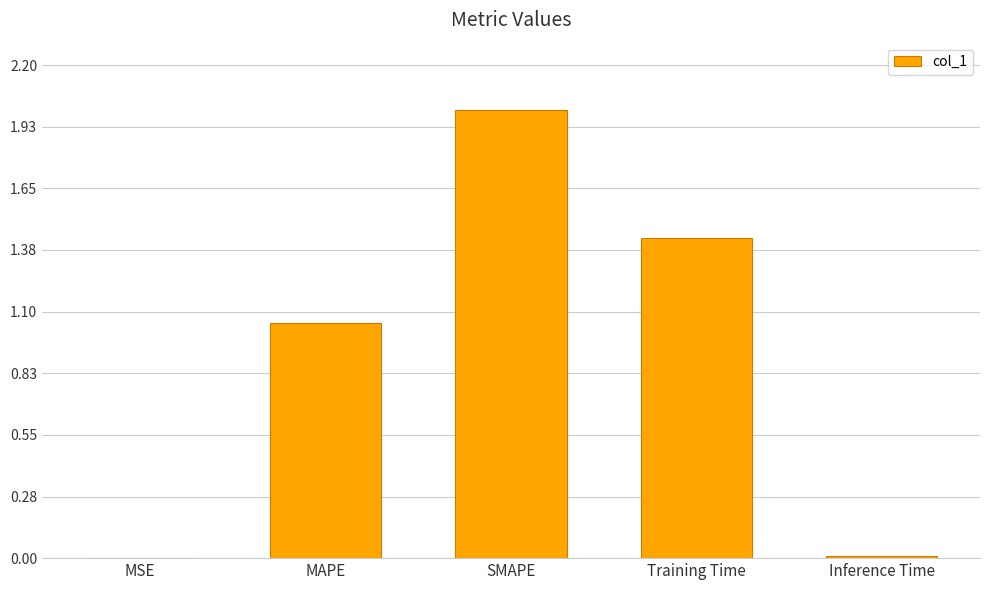

Which has a higher value, MAPE or Training Time?

Training Time